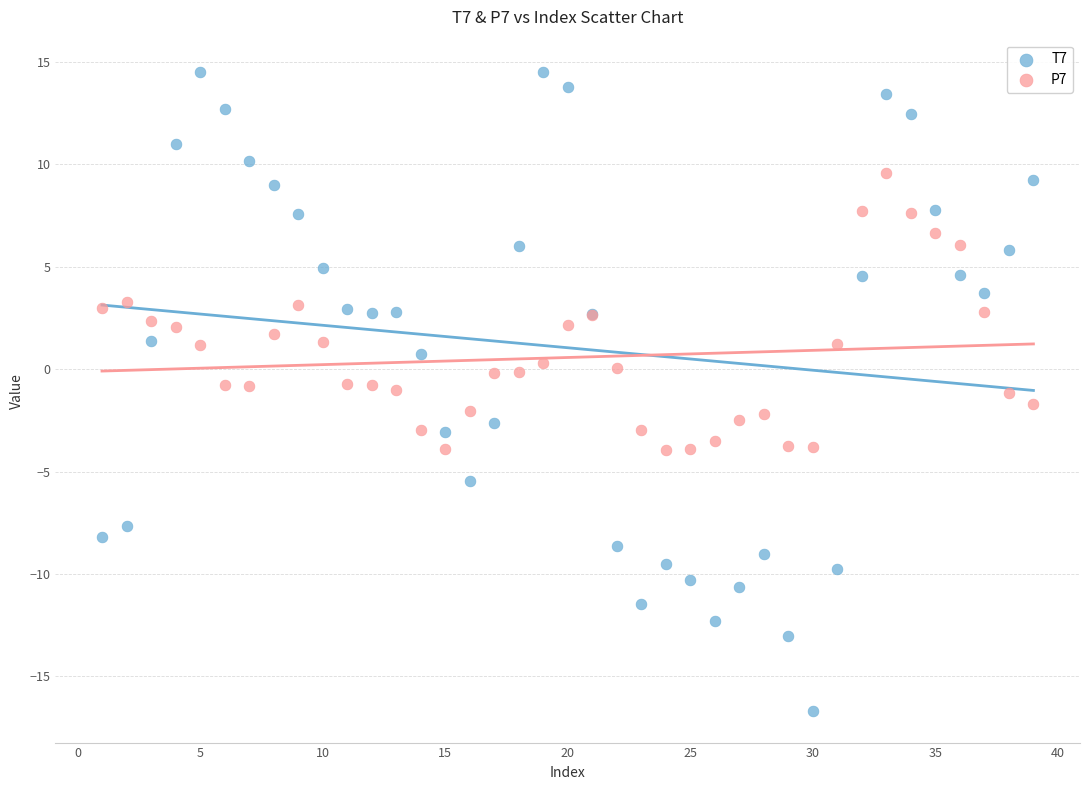

Which series has the largest Y range (max minus min)?

T7